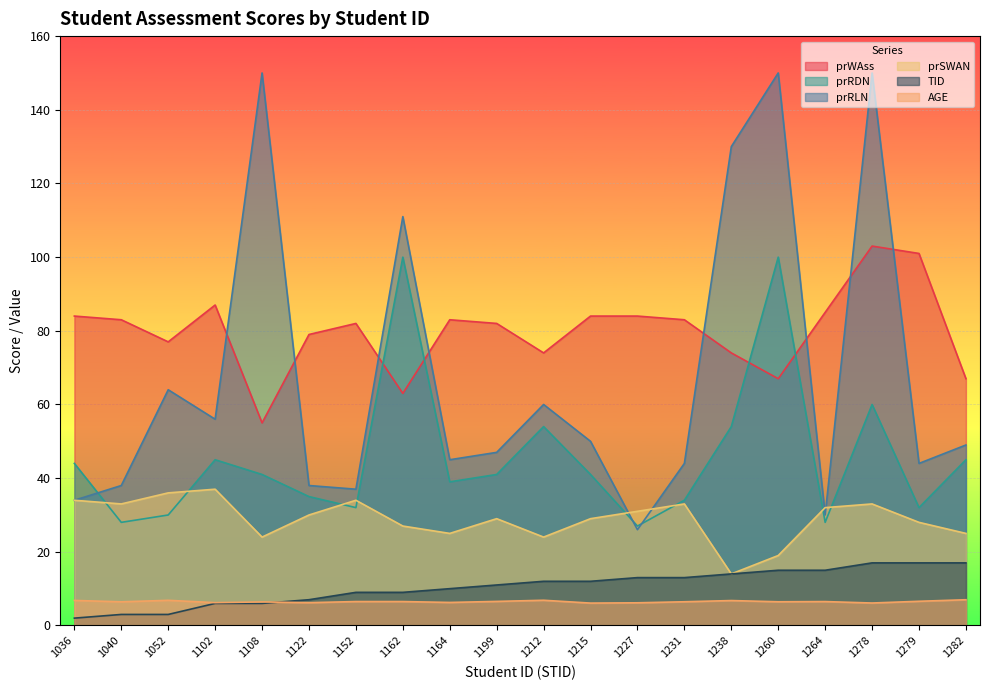

How many interior local valleys does the prRDN series have?

6